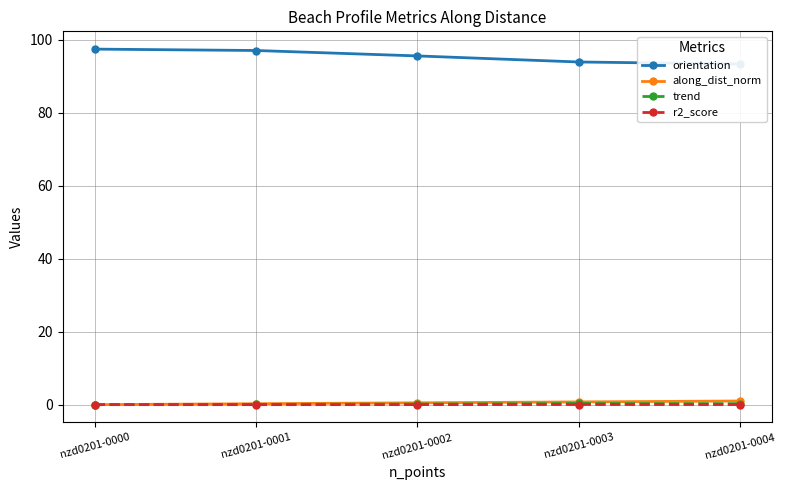

Rank the series by their maximum value, from lowest to highest.

r2_score, trend, along_dist_norm, orientation